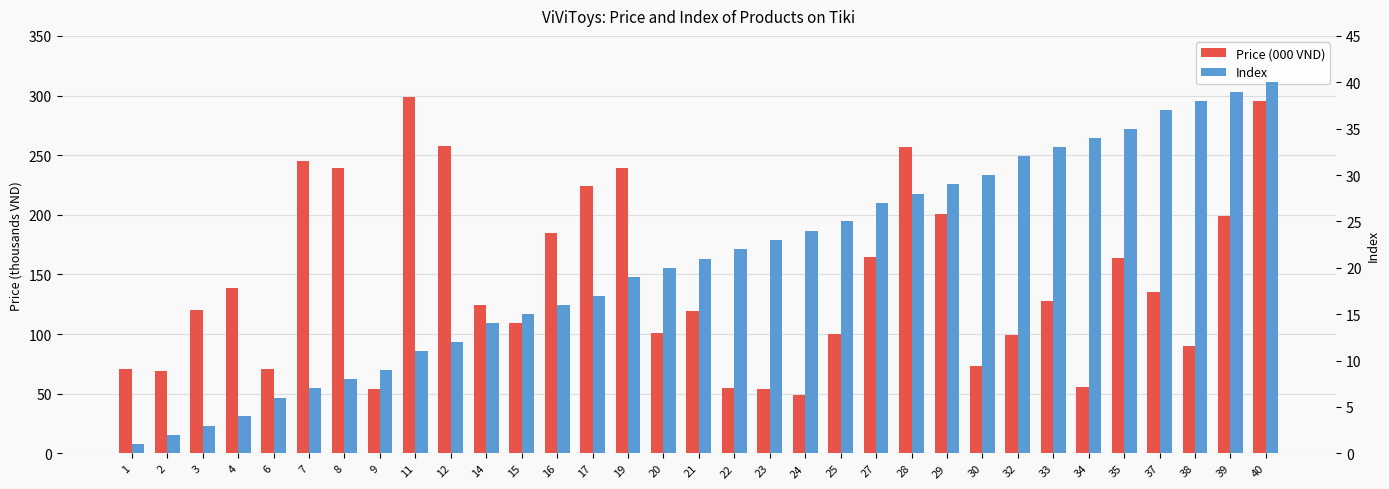

What is the minimum value shown in the chart?

1.0